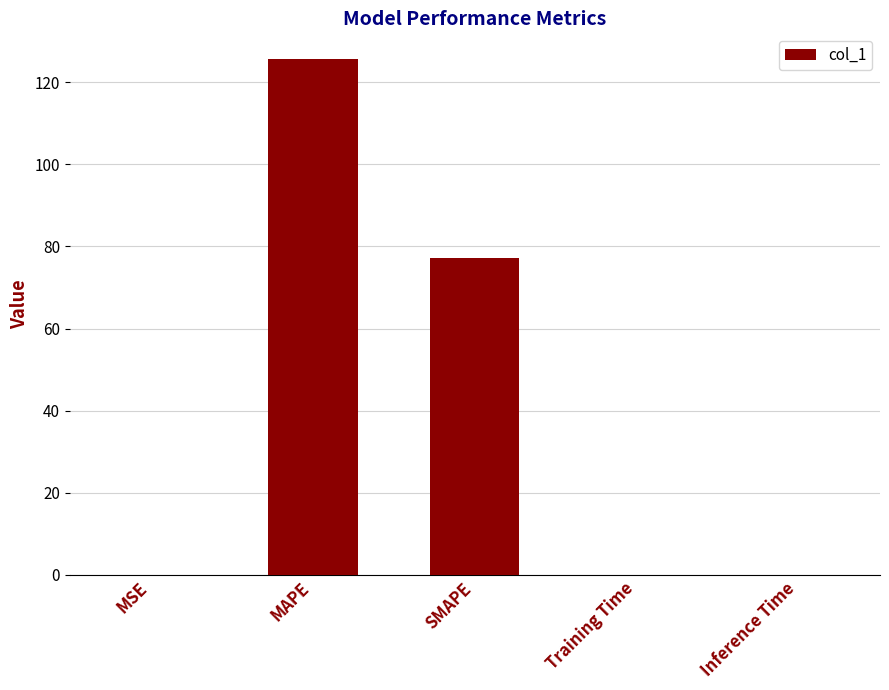

Is it true that the value at MSE is 0.0?

True